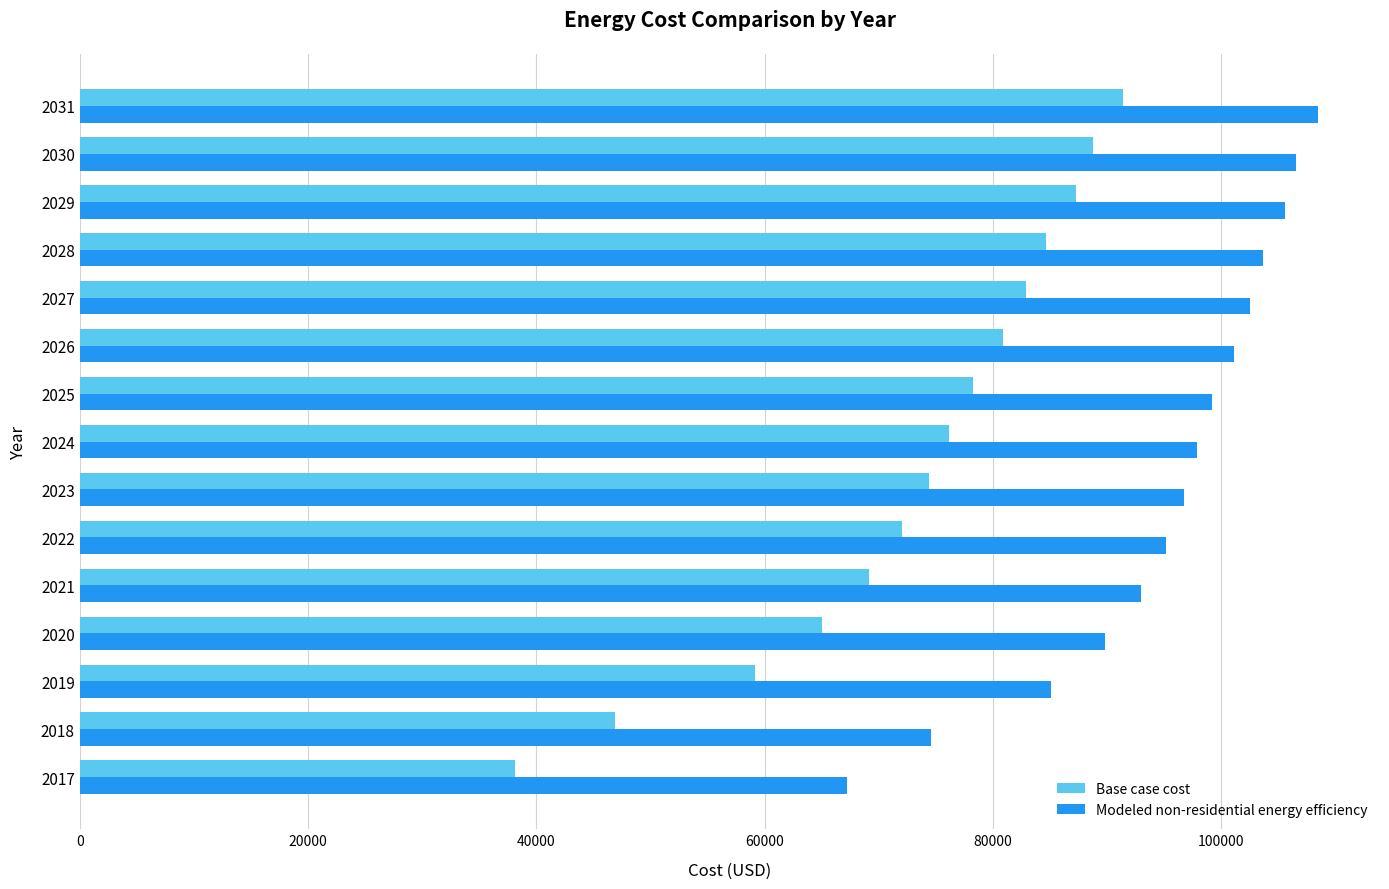

At which category is the sum across all series the highest?

2031